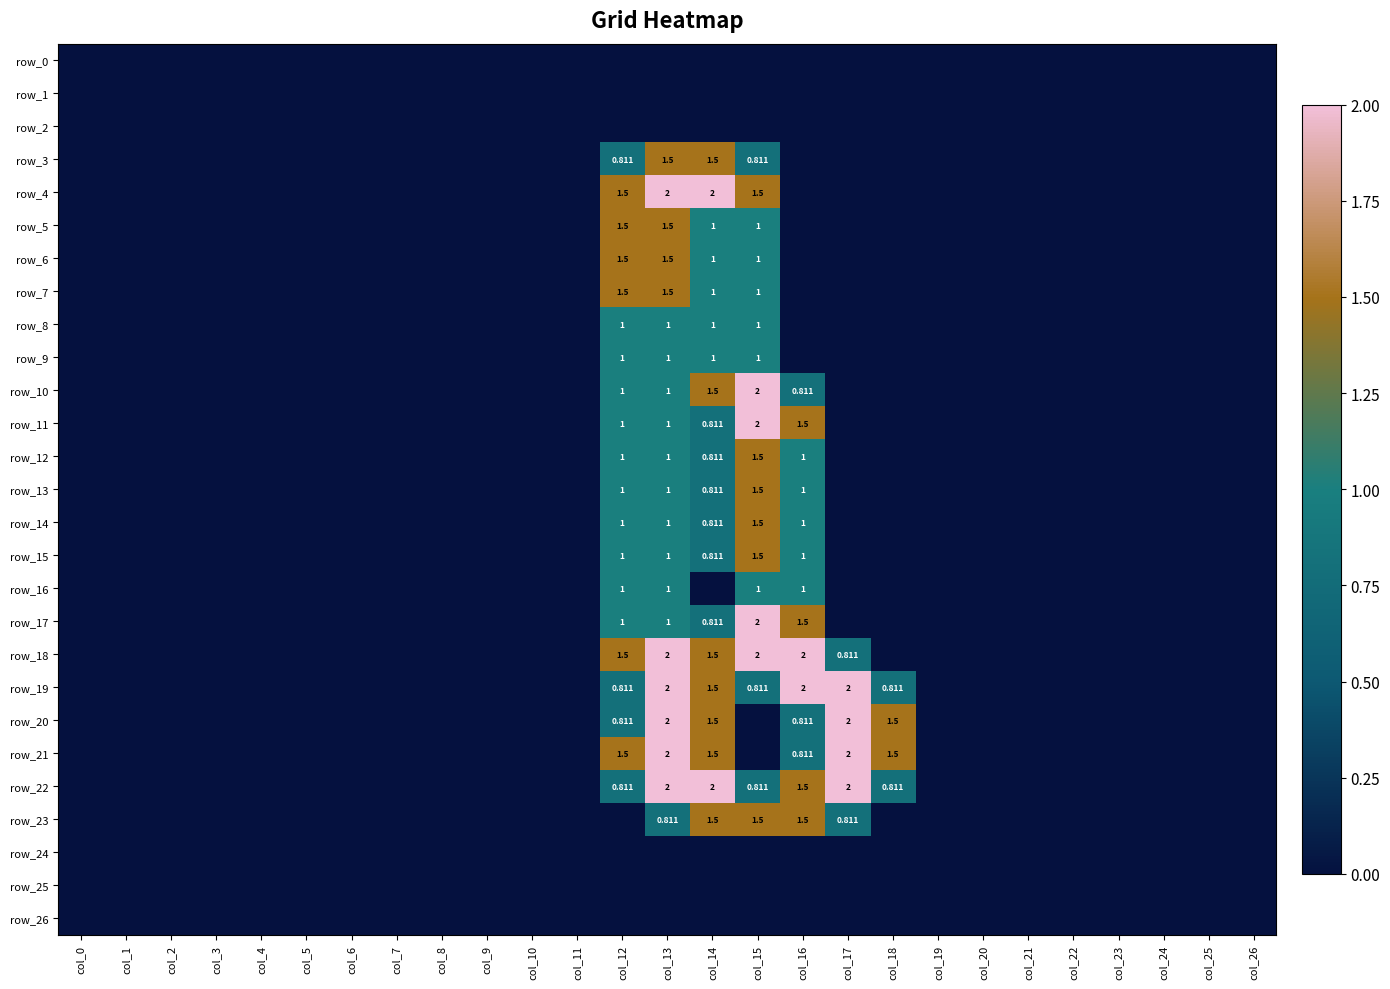

List the labels in order of row_4 value, largest first.

col_13, col_14, col_12, col_15, col_0, col_1, col_2, col_3, col_4, col_5, col_6, col_7, col_8, col_9, col_10, col_11, col_16, col_17, col_18, col_19, col_20, col_21, col_22, col_23, col_24, col_25, col_26